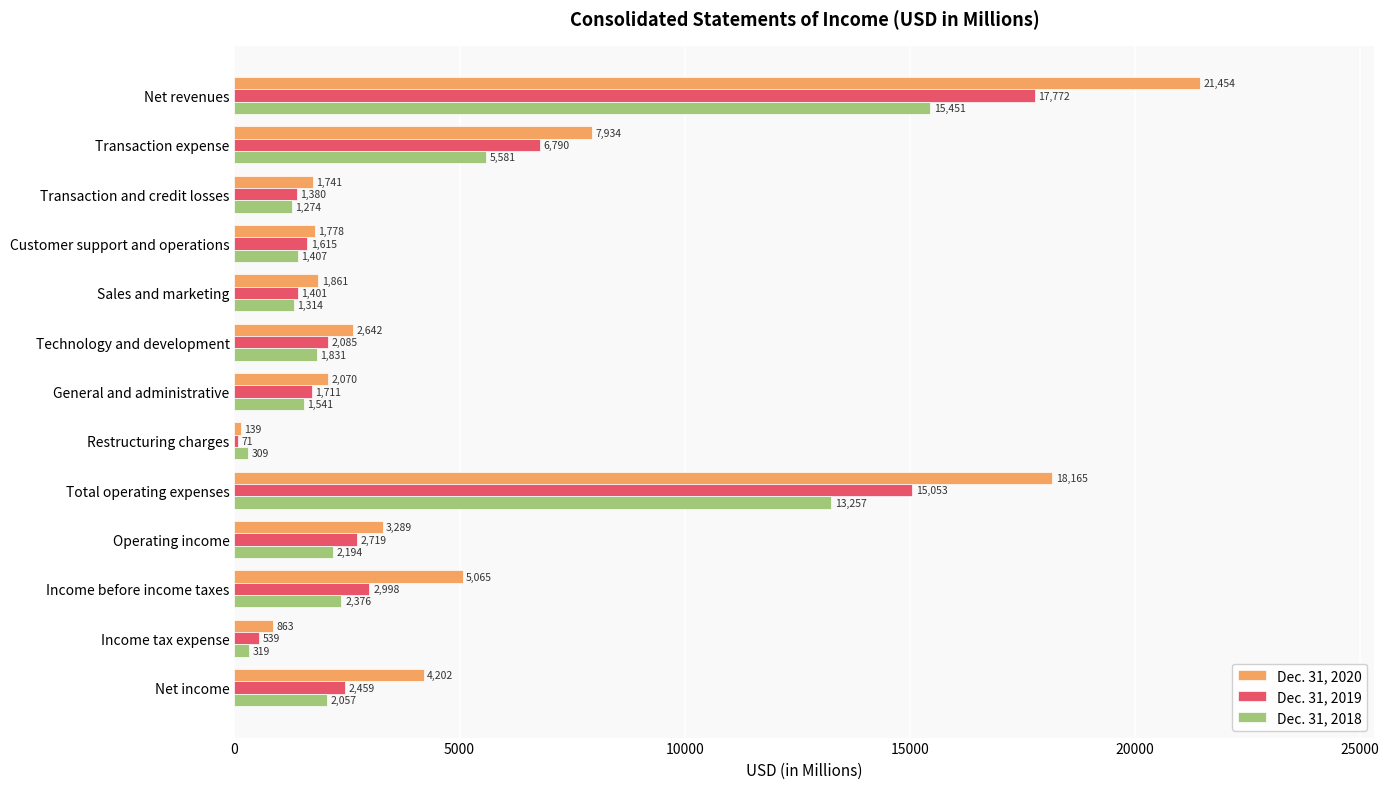

What is the sum of all Dec. 31, 2019 values?

56593